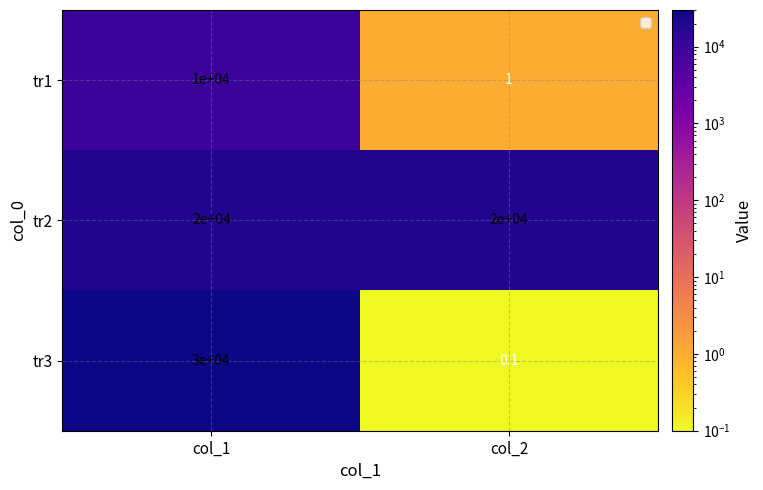

Which series has the largest total across all categories?

tr2